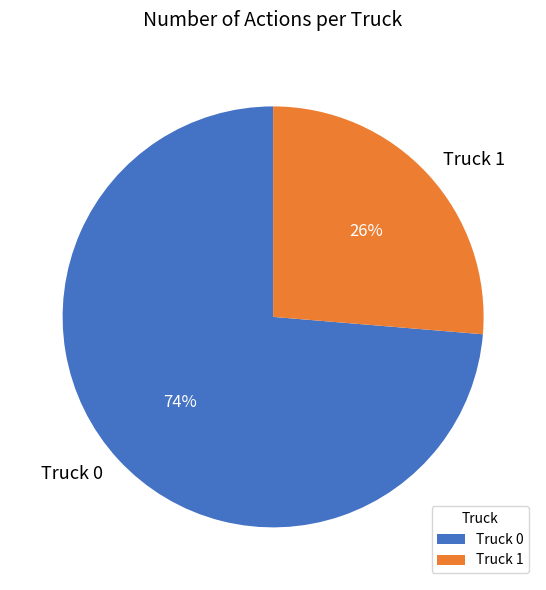

Do Truck 0 and Truck 1 together represent more than half of the pie?

Yes